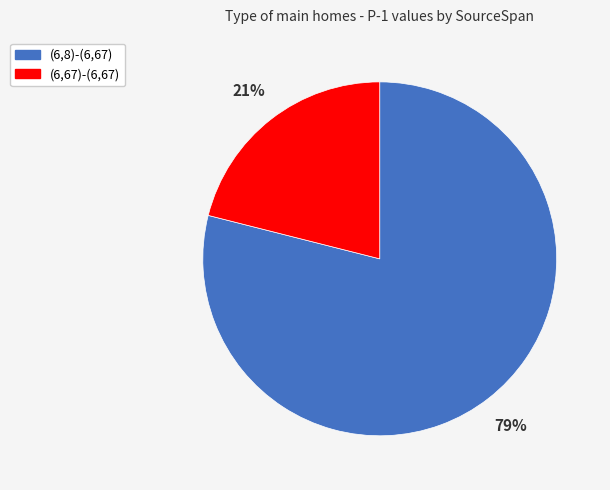

Rank the categories by value from lowest to highest.

(6,67)-(6,67), (6,8)-(6,67)